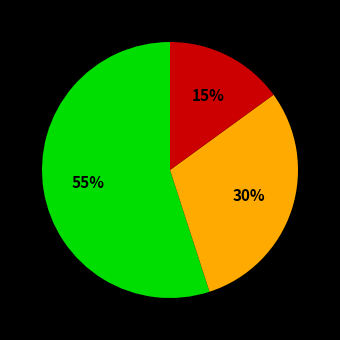

Does any single category account for the majority?

Yes